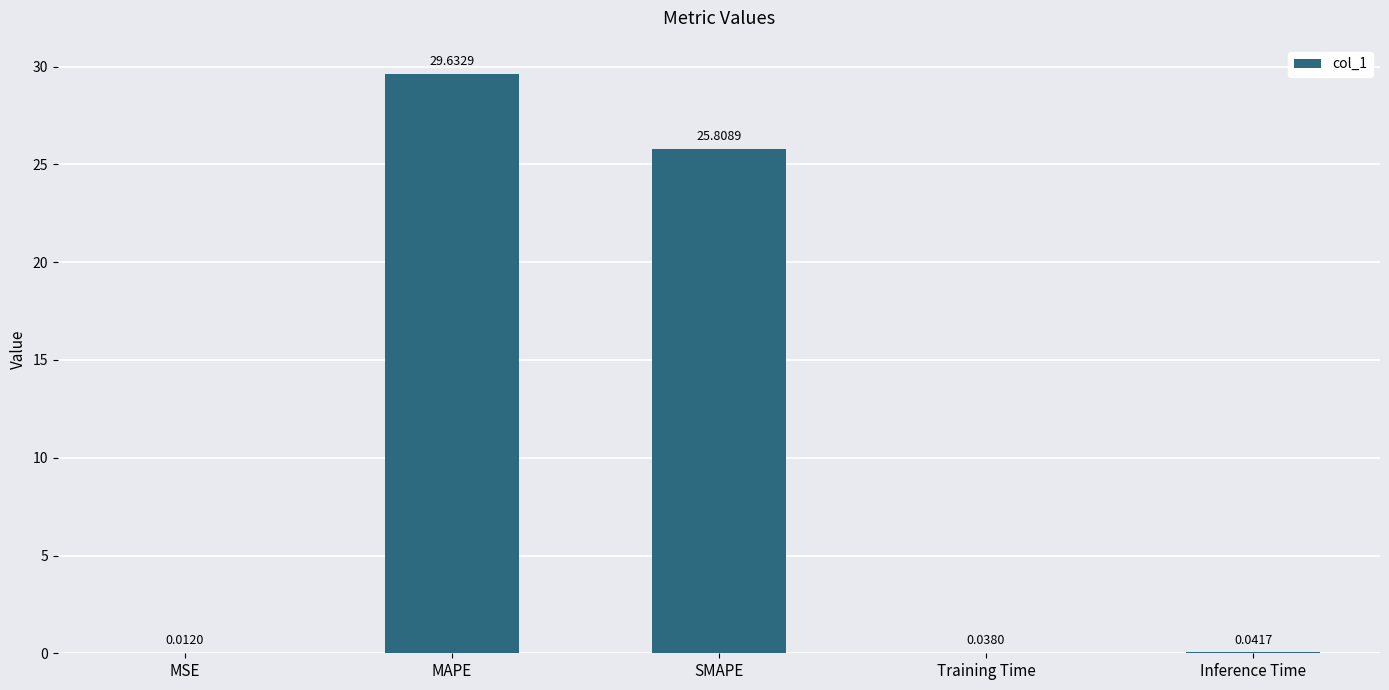

True or false: the data shows 7.1 at SMAPE.

False